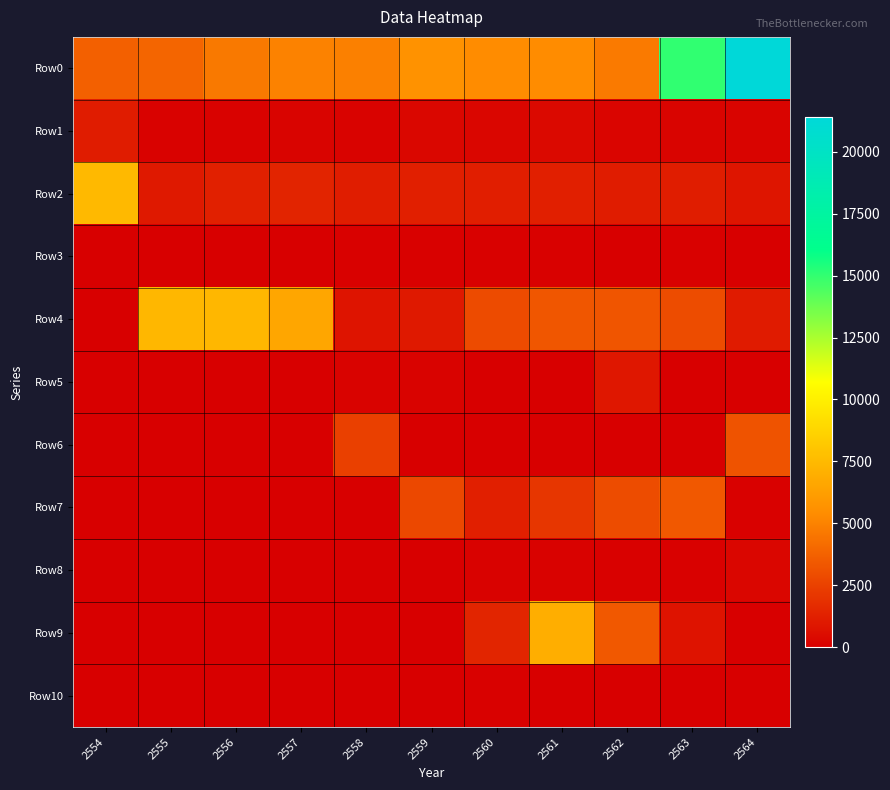

Reading left to right, list all the values displayed in this chart.

Row0: 2554=3692.7	2555=3856.7	2556=4674.2	2557=5005.6	2558=4922.3	2559=5675.4	2560=5383.8	2561=5375.7	2562=4716.5	2563=15043.0	2564=21411.7
Row1: 2554=1107.2	2555=121.2	2556=113.7	2557=191.8	2558=155.3	2559=324.2	2560=279.4	2561=398.6	2562=213.0	2563=194.9	2564=179.7
Row2: 2554=7465.7	2555=973.1	2556=1263.5	2557=1391.1	2558=1135.7	2559=1252.3	2560=1212.3	2561=1253.0	2562=1091.3	2563=1167.5	2564=855.1
Row3: 2554=0.0	2555=20.0	2556=30.0	2557=0.0	2558=58.2	2559=56.9	2560=61.6	2561=45.2	2562=41.5	2563=45.0	2564=0.0
Row4: 2554=0.0	2555=7375.6	2556=7381.4	2557=6607.3	2558=820.3	2559=1000.2	2560=2899.8	2561=3317.8	2562=3264.1	2563=2944.8	2564=1048.2
Row5: 2554=0.0	2555=0.0	2556=0.0	2557=0.0	2558=141.4	2559=158.3	2560=19.3	2561=10.1	2562=907.5	2563=7.8	2564=0.0
Row6: 2554=0.0	2555=0.0	2556=0.0	2557=0.0	2558=2483.3	2559=22.3	2560=6.1	2561=7.0	2562=5.2	2563=0.0	2564=3189.6
Row7: 2554=0.0	2555=0.0	2556=0.0	2557=0.0	2558=25.5	2559=2773.7	2560=1229.6	2561=2095.3	2562=2956.1	2563=3412.3	2564=44.8
Row8: 2554=0.0	2555=0.0	2556=0.0	2557=0.0	2558=0.0	2559=19.2	2560=112.8	2561=106.0	2562=60.2	2563=74.5	2564=260.4
Row9: 2554=0.0	2555=0.0	2556=0.0	2557=0.0	2558=0.0	2559=25.8	2560=1455.3	2561=6964.1	2562=3420.5	2563=779.0	2564=0.0
Row10: 2554=0.0	2555=0.0	2556=0.0	2557=0.0	2558=0.0	2559=0.0	2560=49.1	2561=15.8	2562=11.1	2563=6.8	2564=0.0